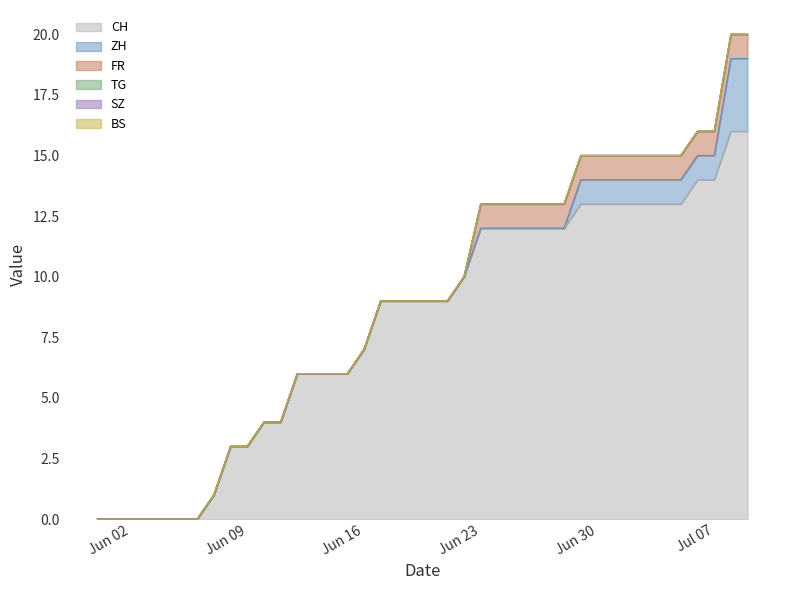

What is the difference between the maximum and minimum values in the CH series?

16